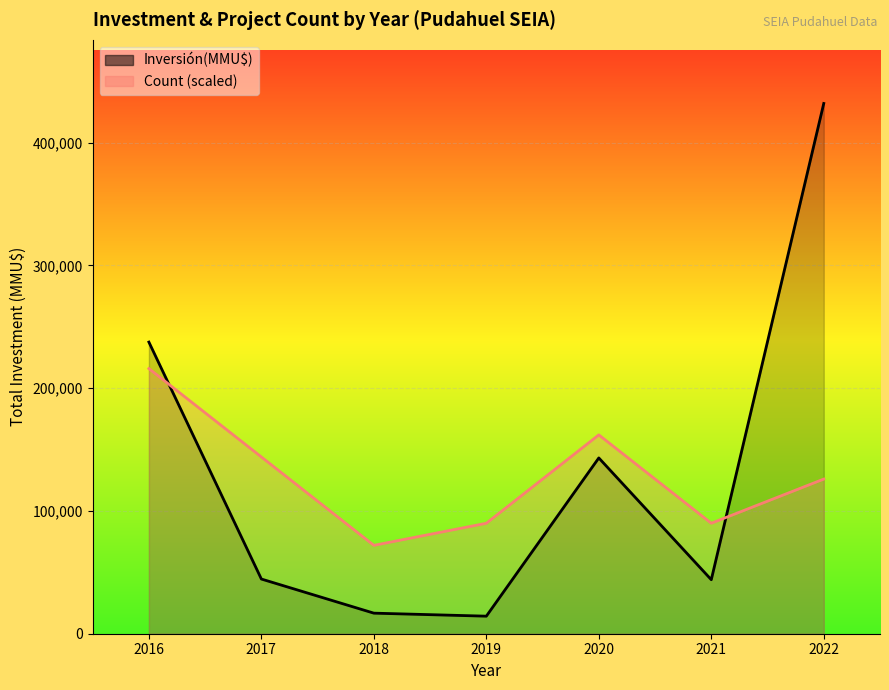

At which category is the sum across all series the highest?

2022